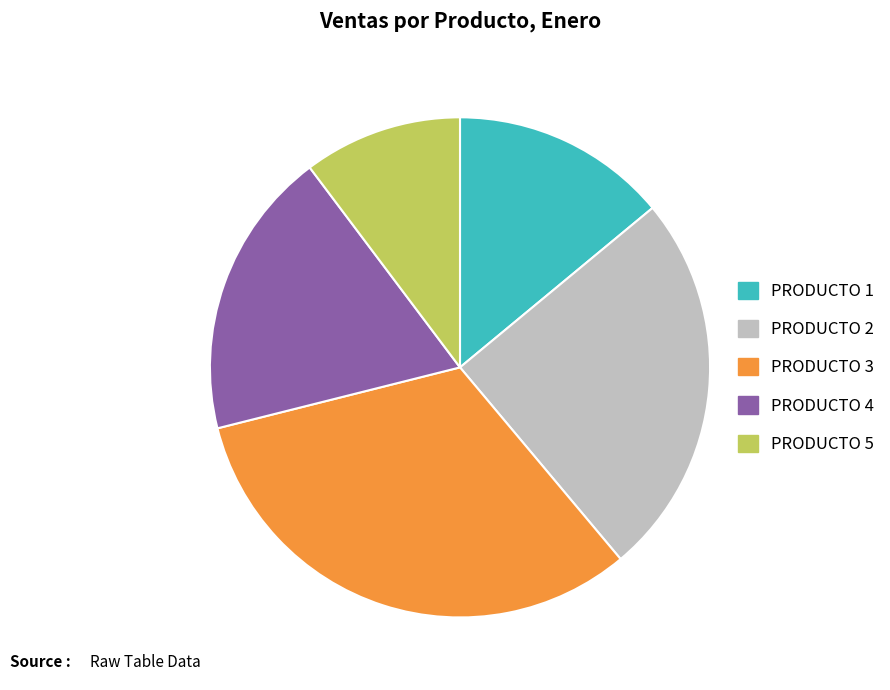

What is the smallest slice in the pie chart?

PRODUCTO 5